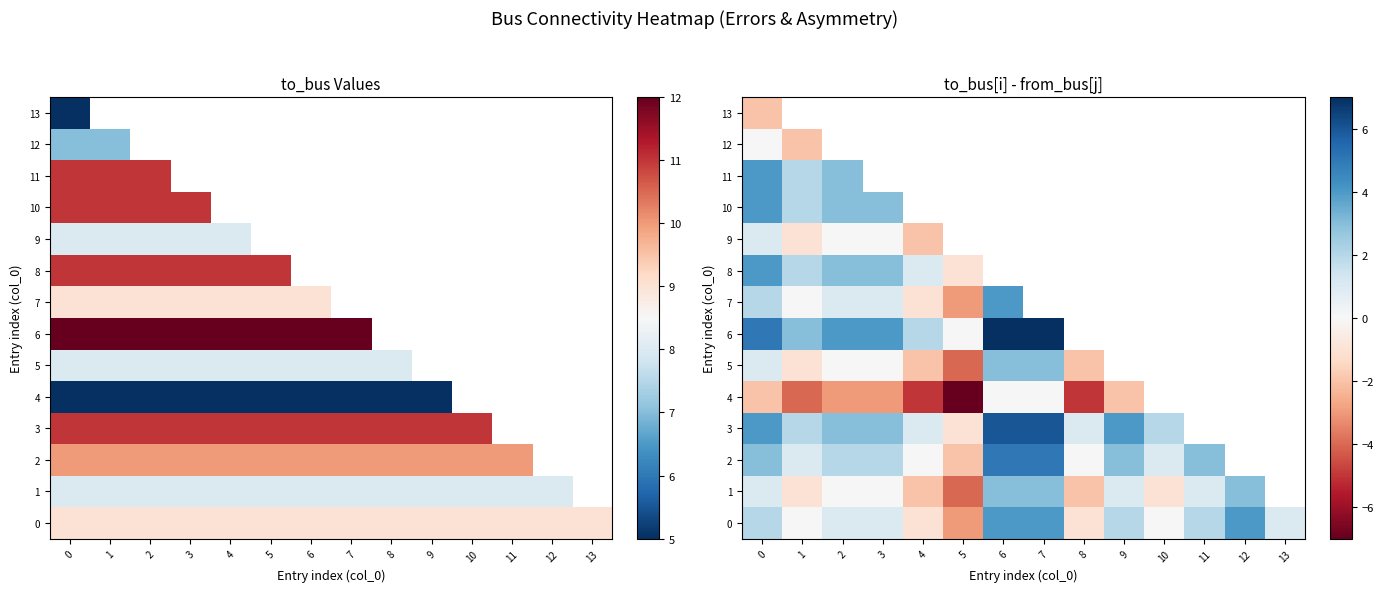

What is the sum of the 4 values at 1 and 2?

-7.0